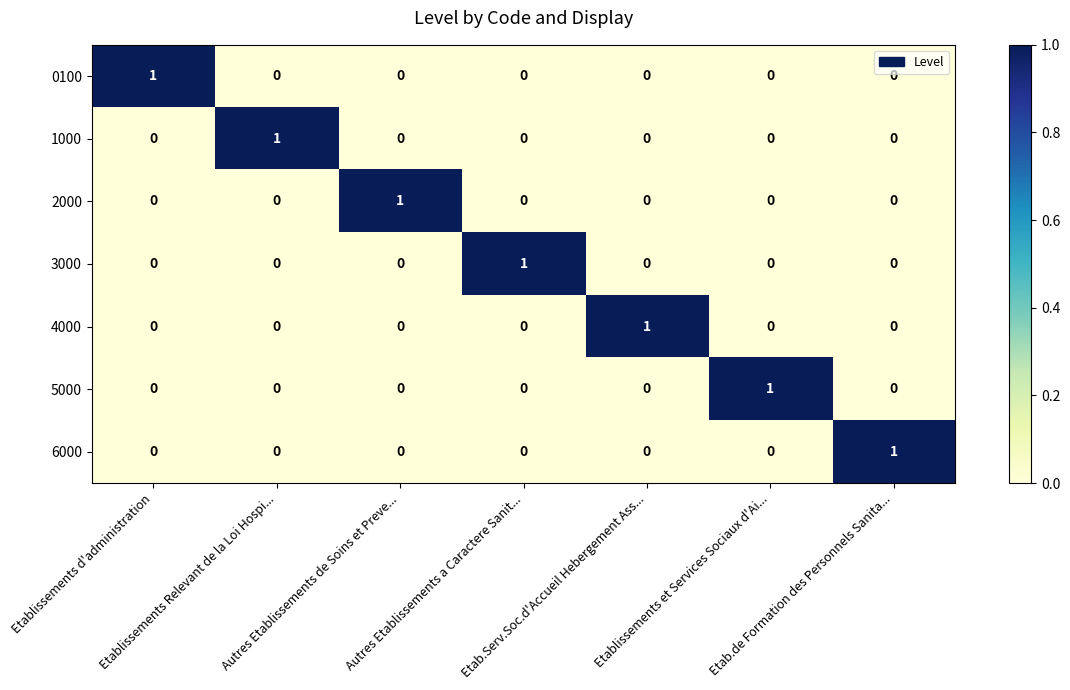

Count the number of data series in this chart.

7